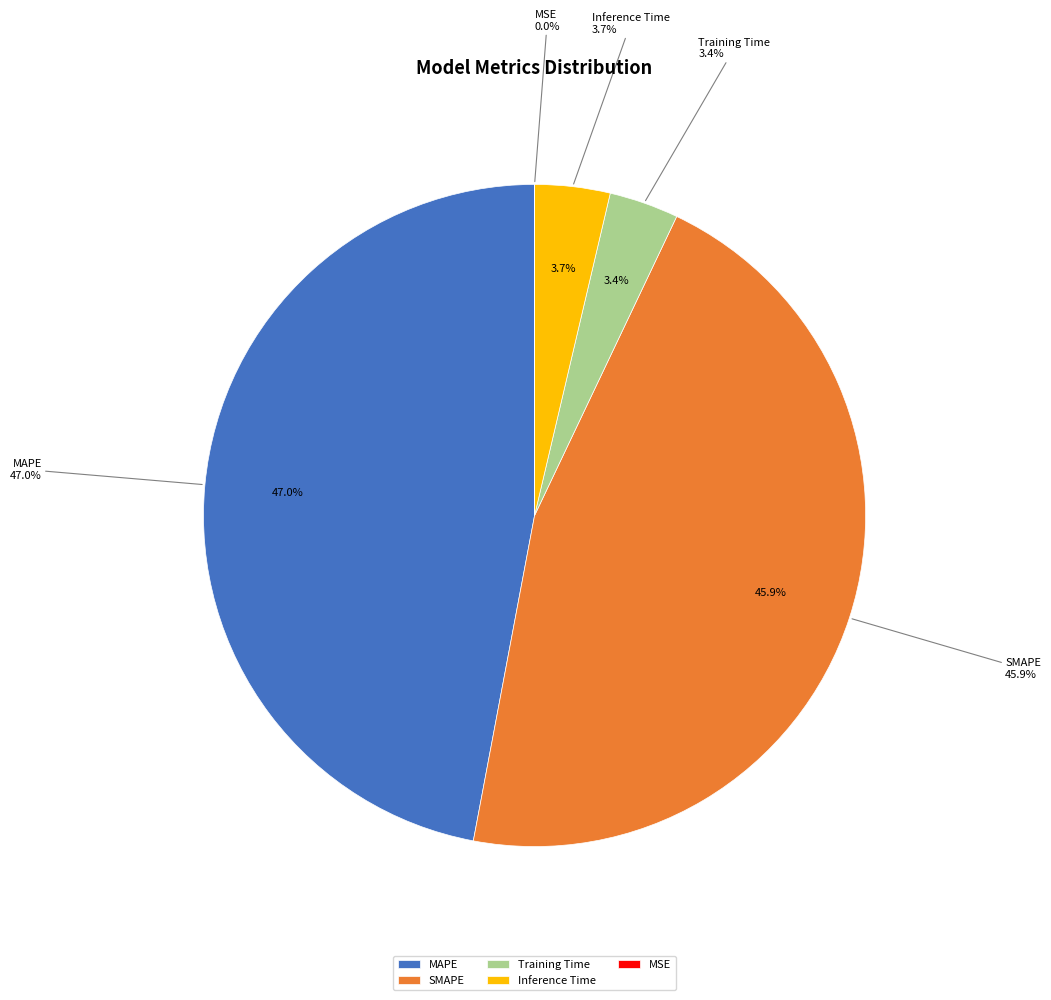

Is it true that Inference Time is 4% of the pie?

True